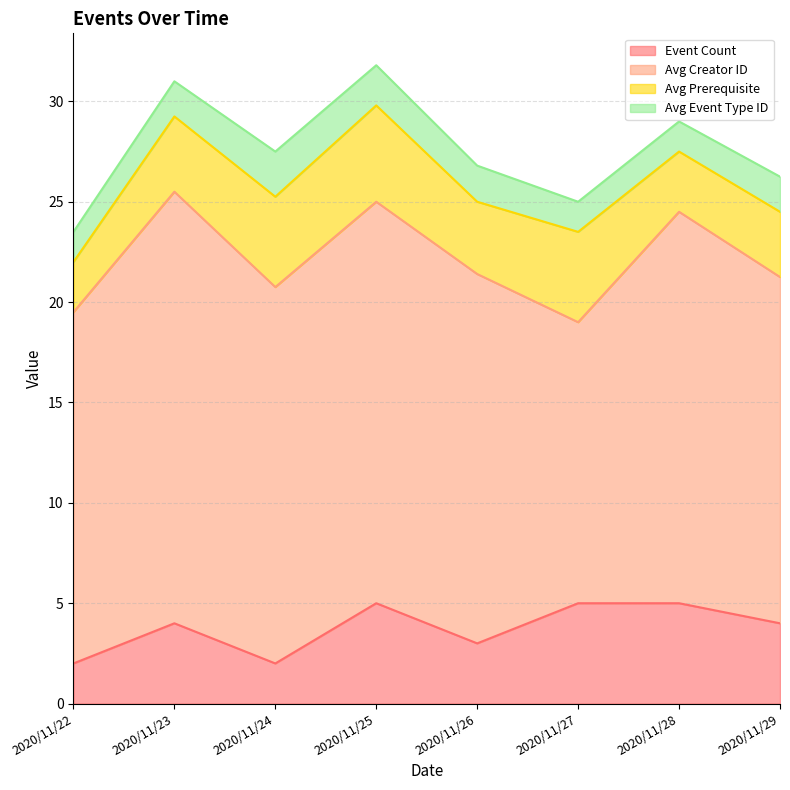

How many interior local valleys does the Event Count series have?

2